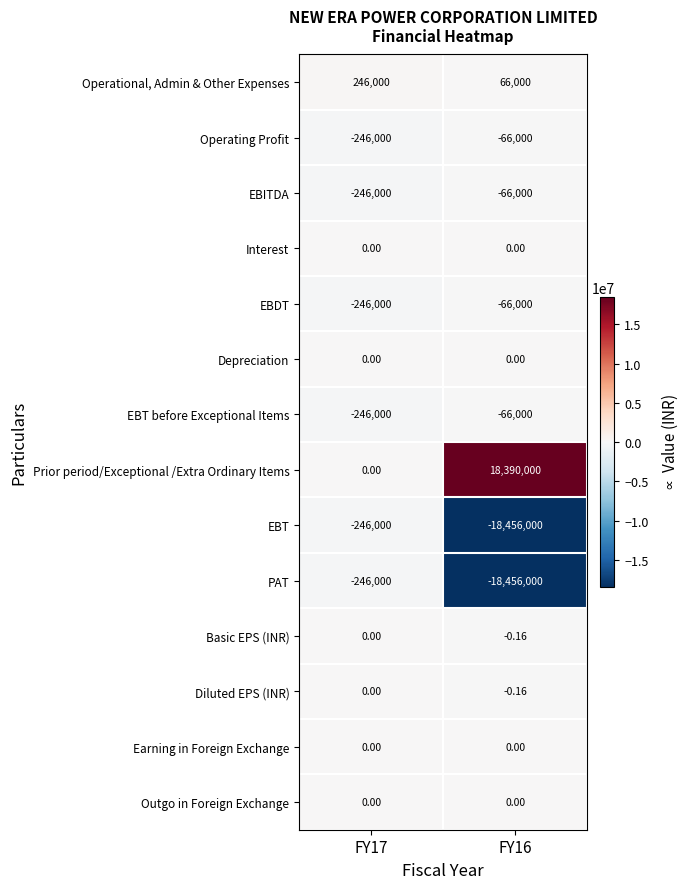

How many categories are shown in the chart?

2